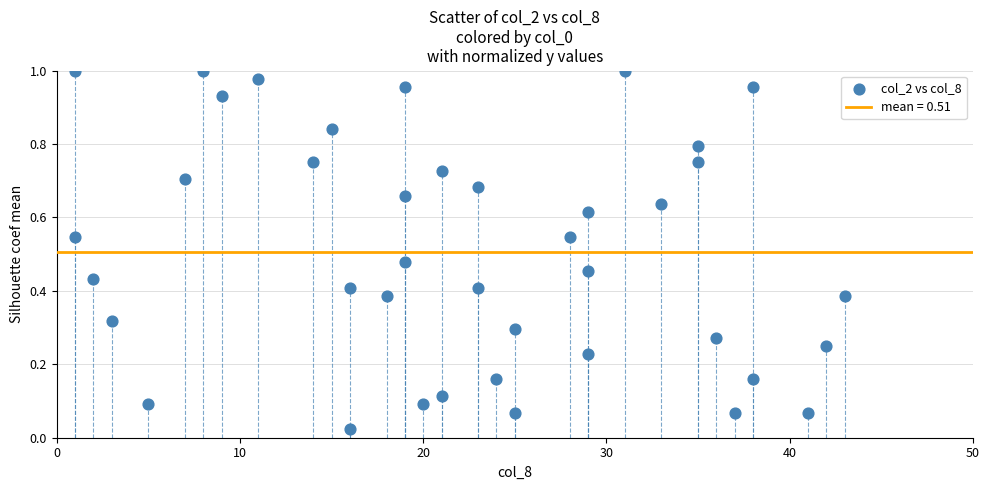

What is the range of X values (max minus min)?

42.0